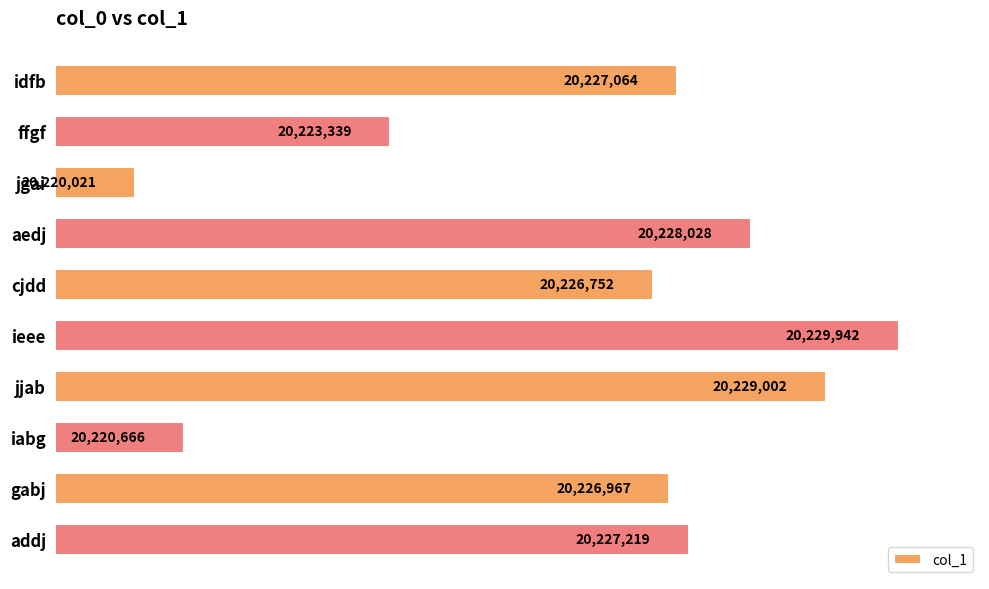

Which category has the highest value across all series?

ieee